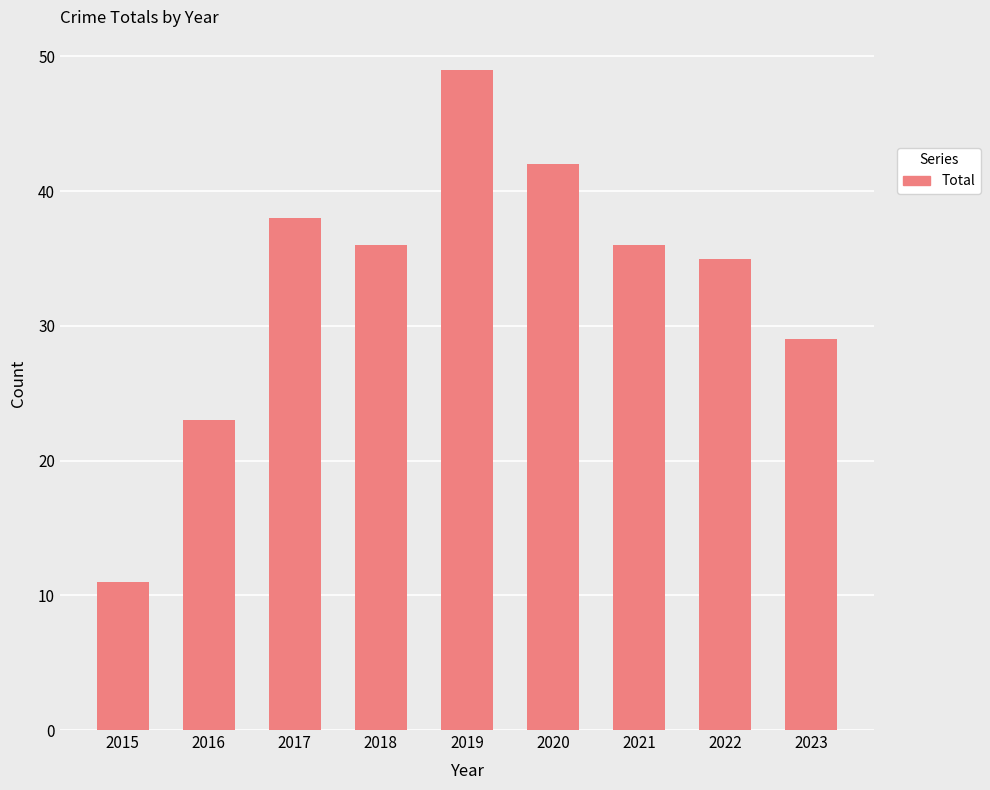

What is the change in value from 2016 to 2020?

+19